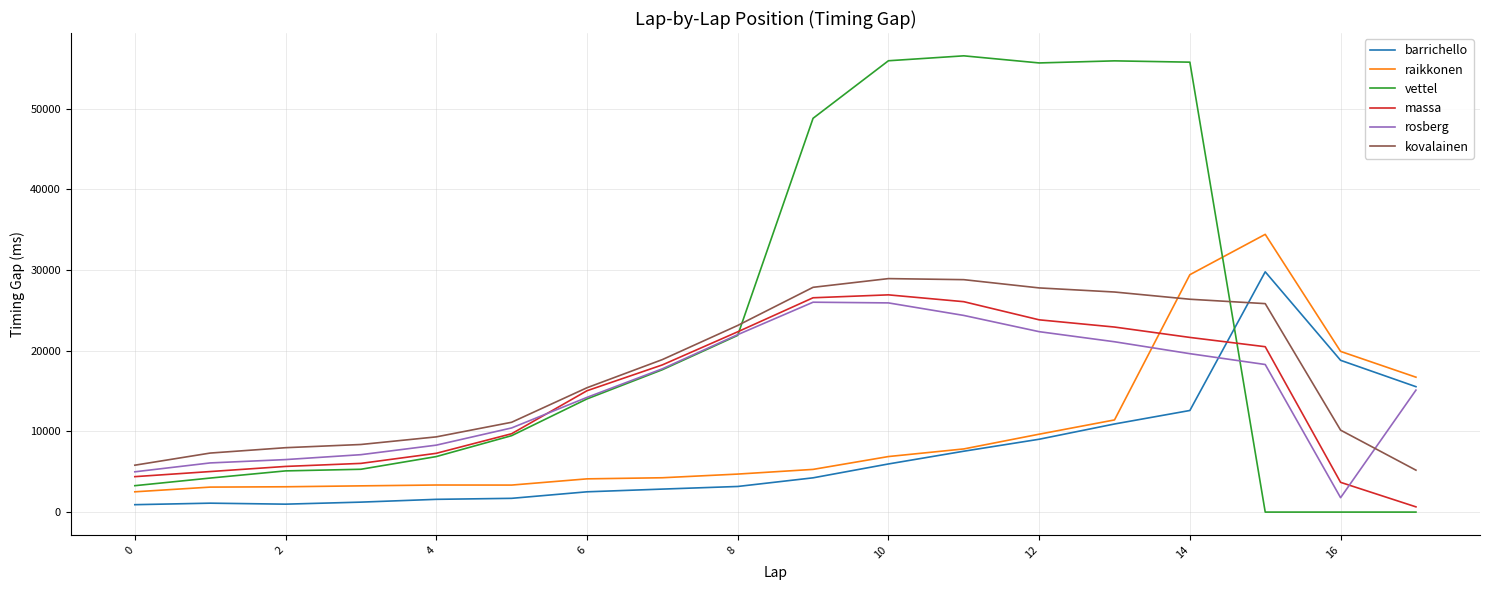

What is the greatest value displayed?

56536